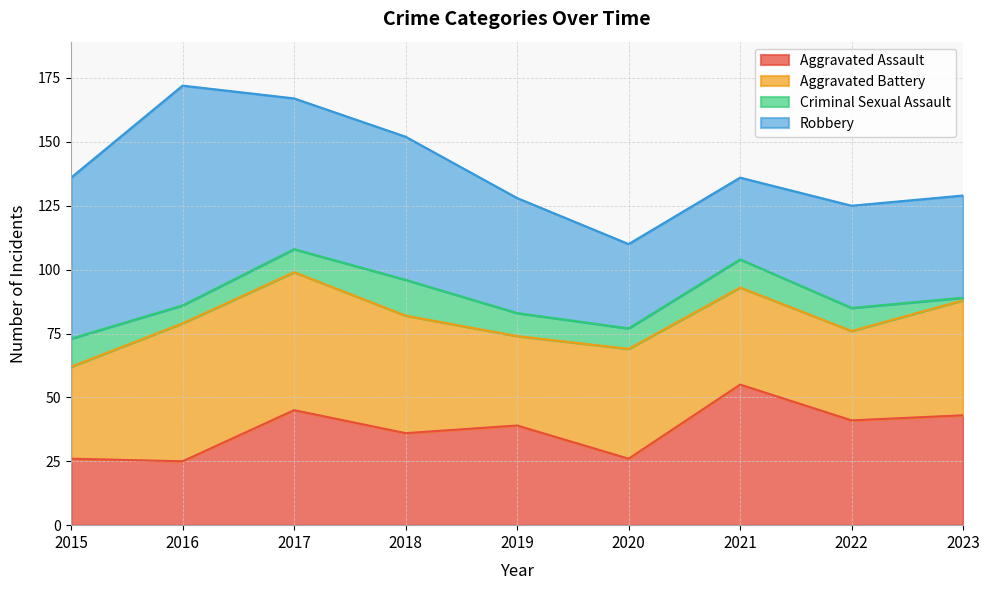

What is the sum of all Aggravated Battery values?

386